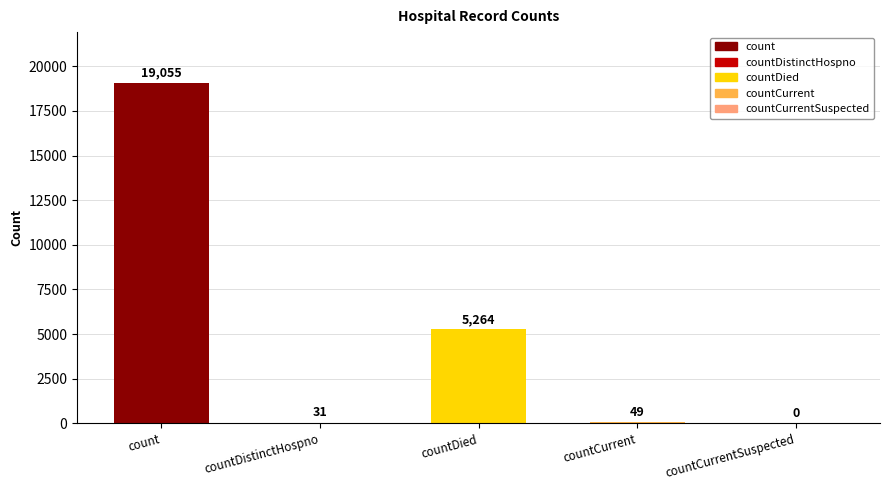

True or false: the data shows 49 at countCurrent.

True